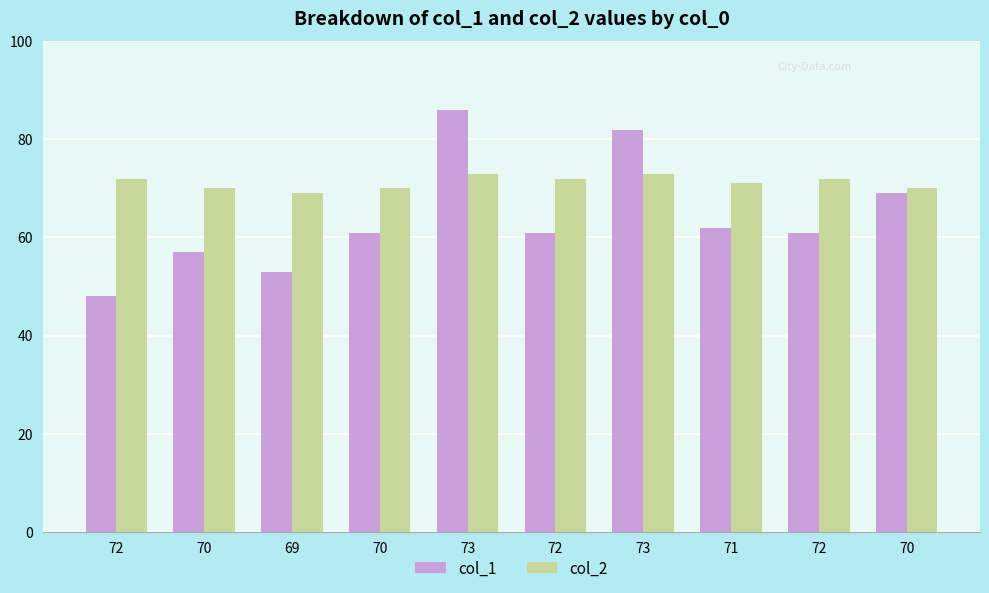

What is the difference between the second highest and second lowest values in the col_2 series?

3